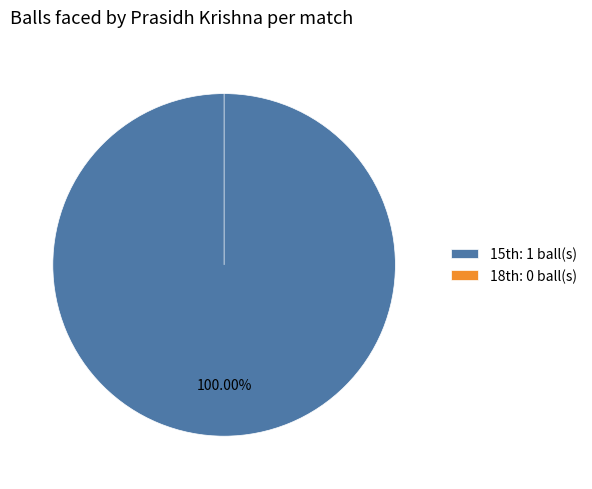

To the nearest percent, what is the average slice percentage?

50%